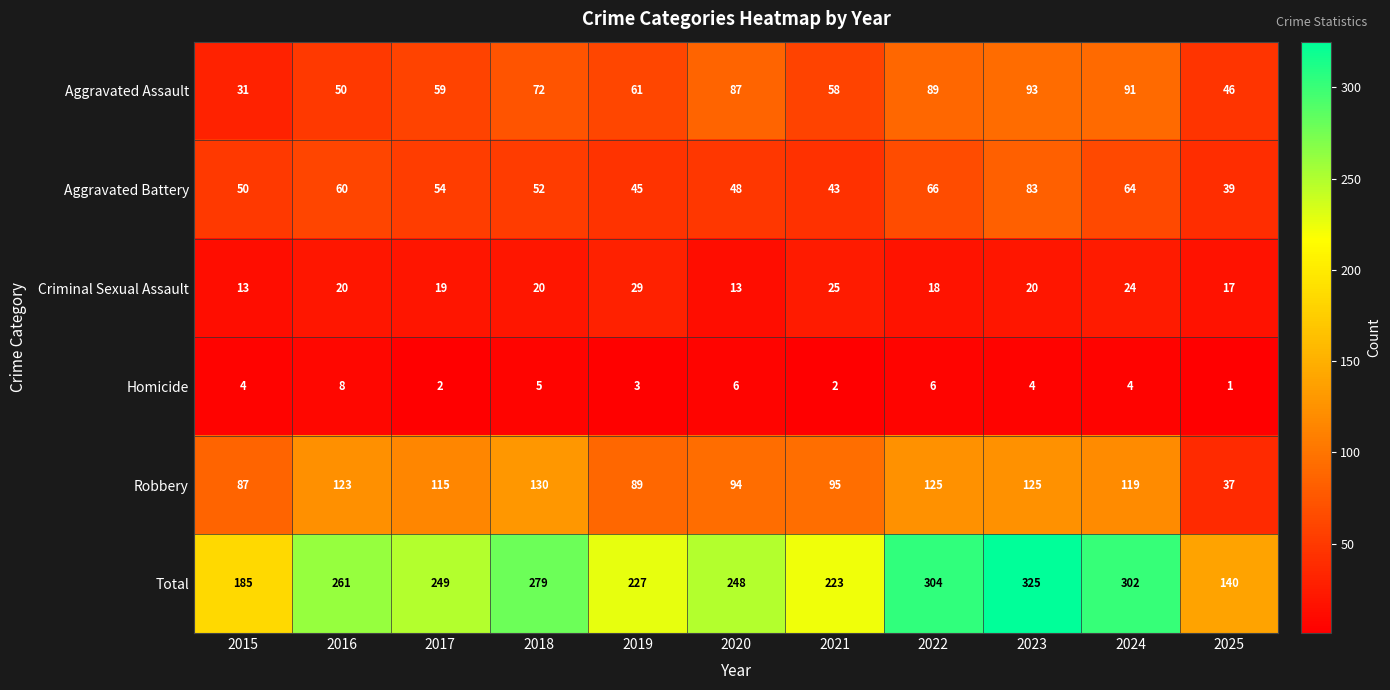

Rank the series by their maximum value, from highest to lowest.

Total, Robbery, Aggravated Assault, Aggravated Battery, Criminal Sexual Assault, Homicide